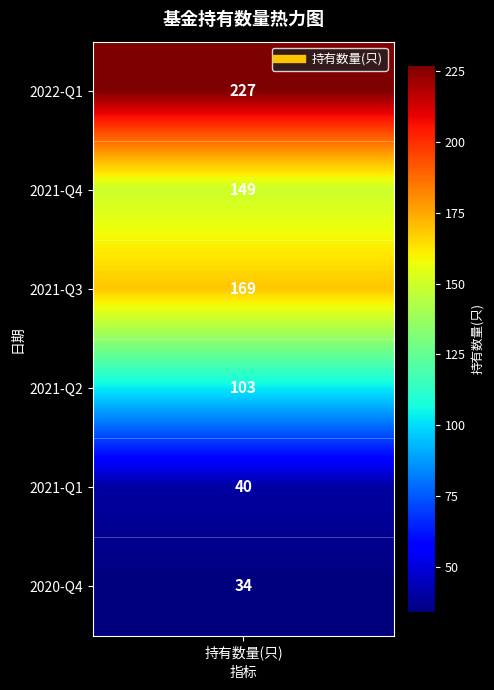

At which category does the chart reach its minimum across all series?

2020-Q4